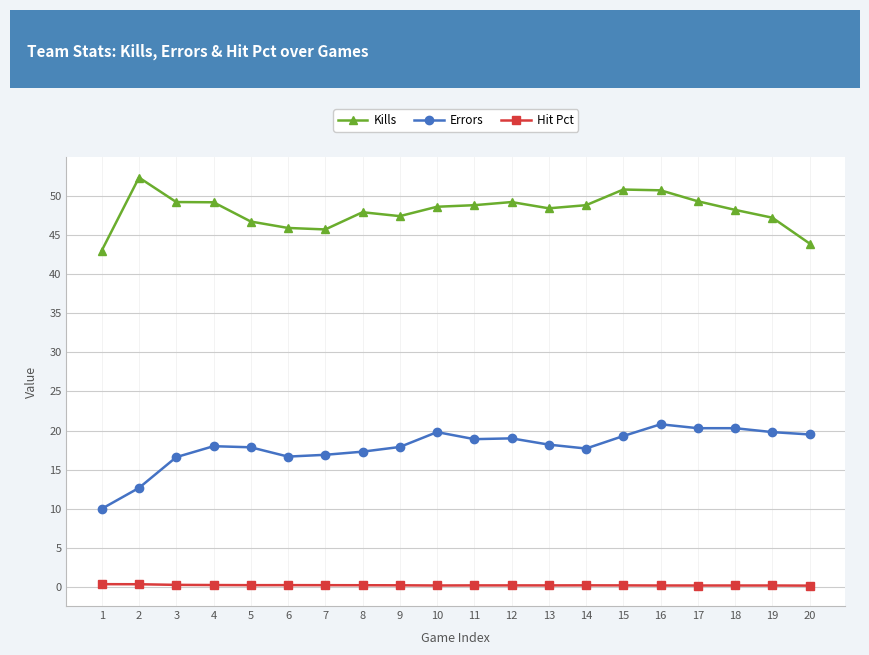

Count the number of categories in the chart.

20